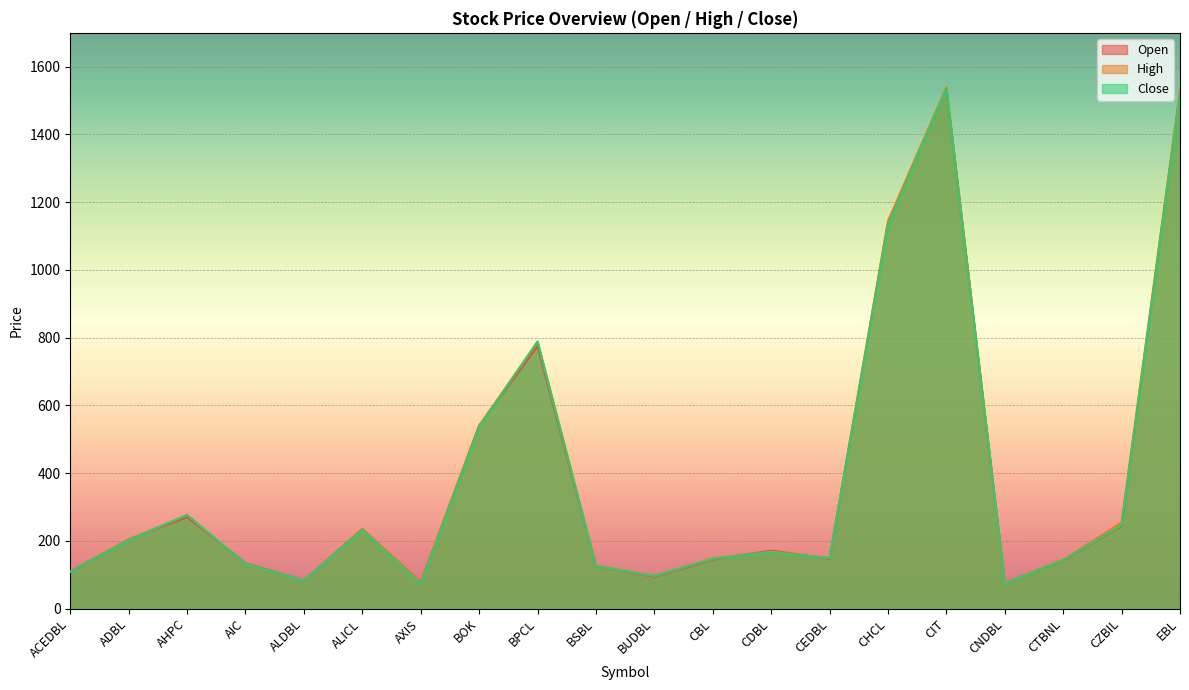

Between ALDBL and CNDBL, which series saw the biggest shift?

Close